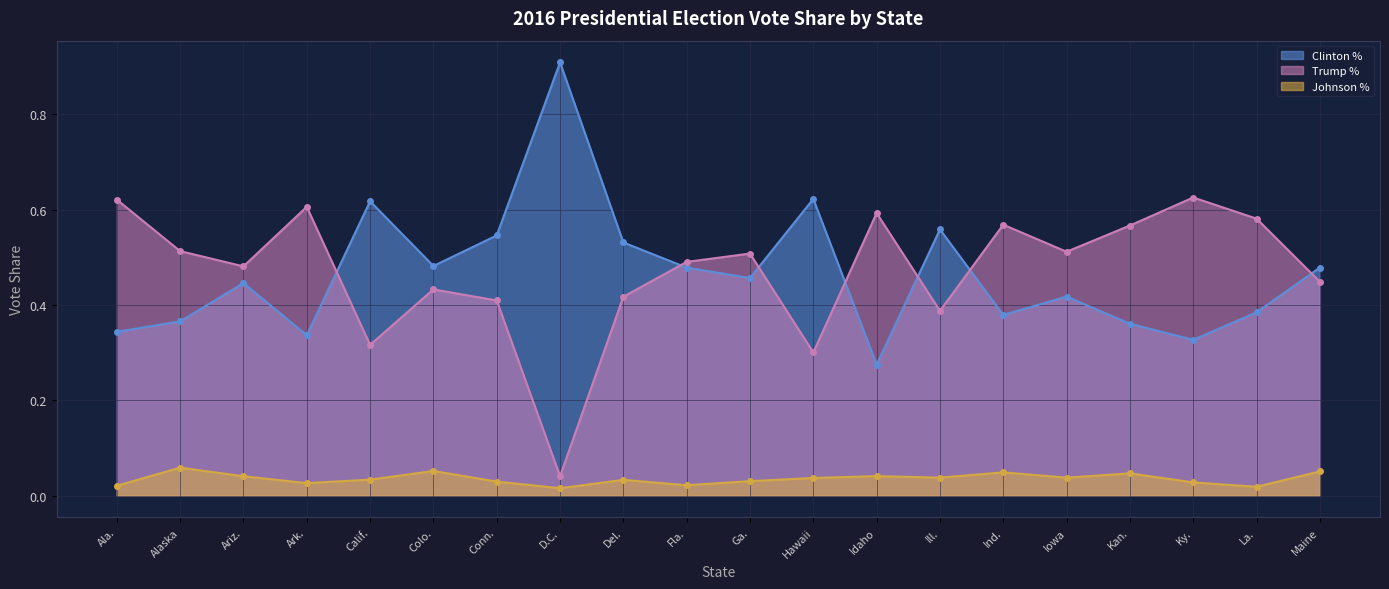

Where is the first local minimum for Johnson %?

Ark.